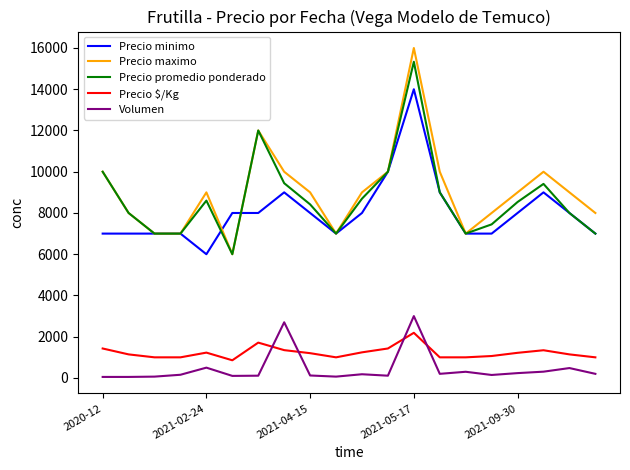

Which series has the widest spread of values?

Precio maximo